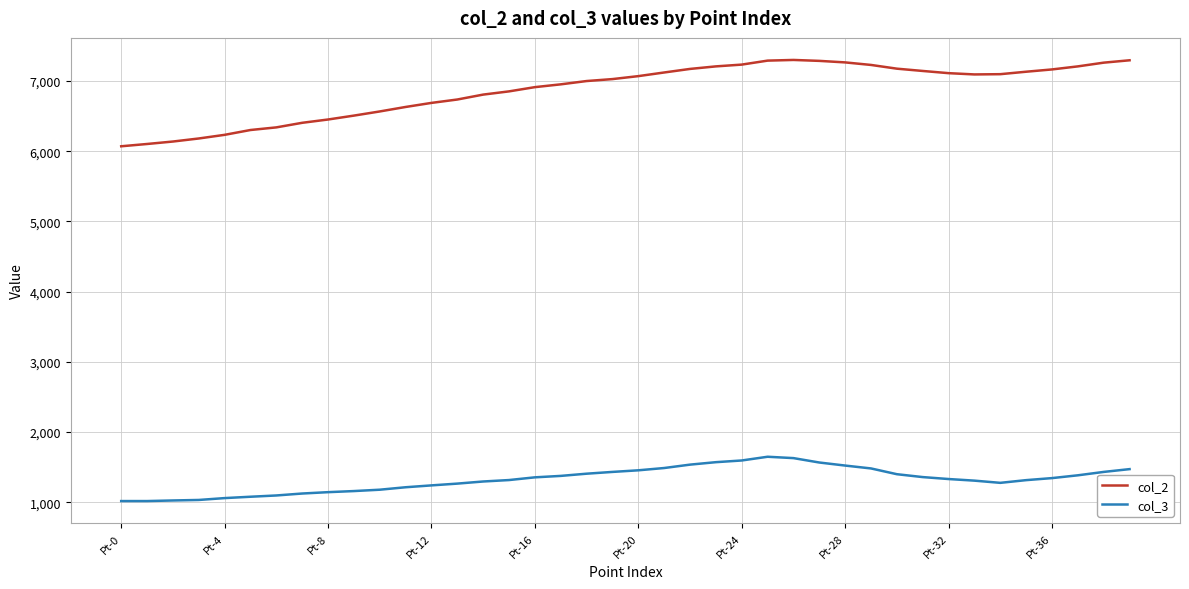

Which series has the largest total across all categories?

col_2